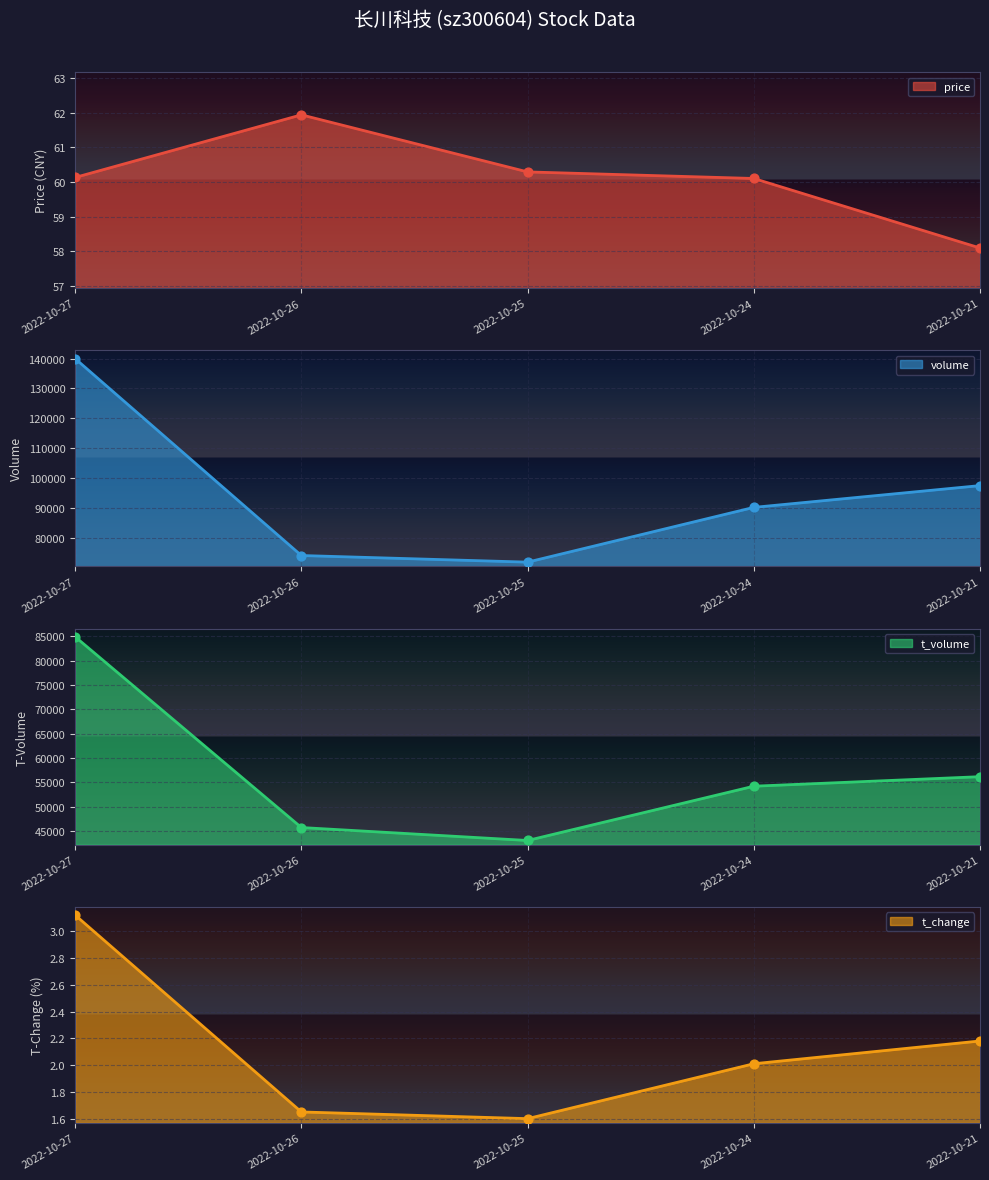

Which series has the widest spread of Y values?

volume